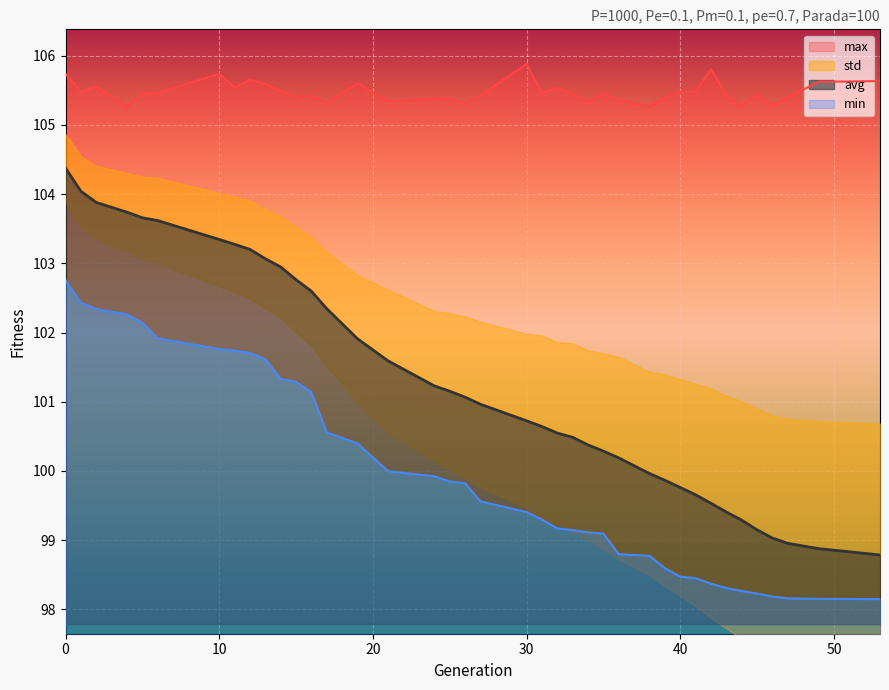

What is the total value across all series at 24?

306.5